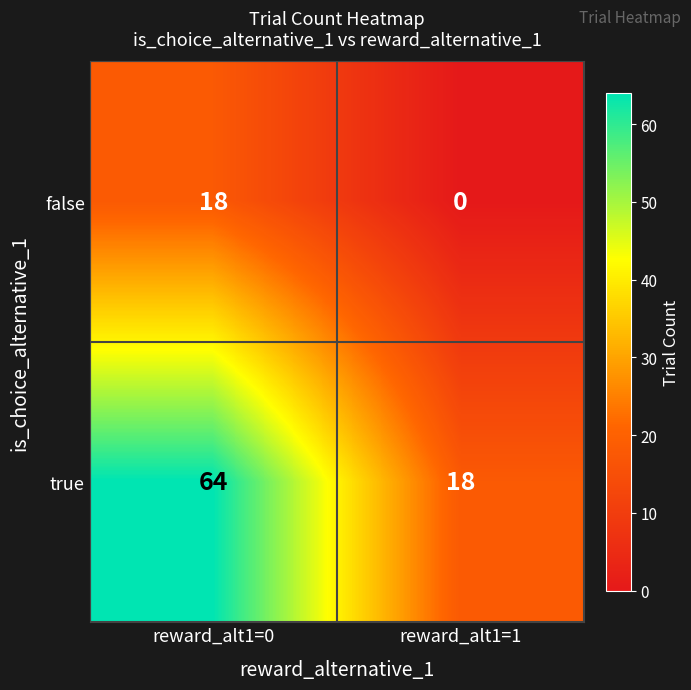

What is the sum of all true values?

82